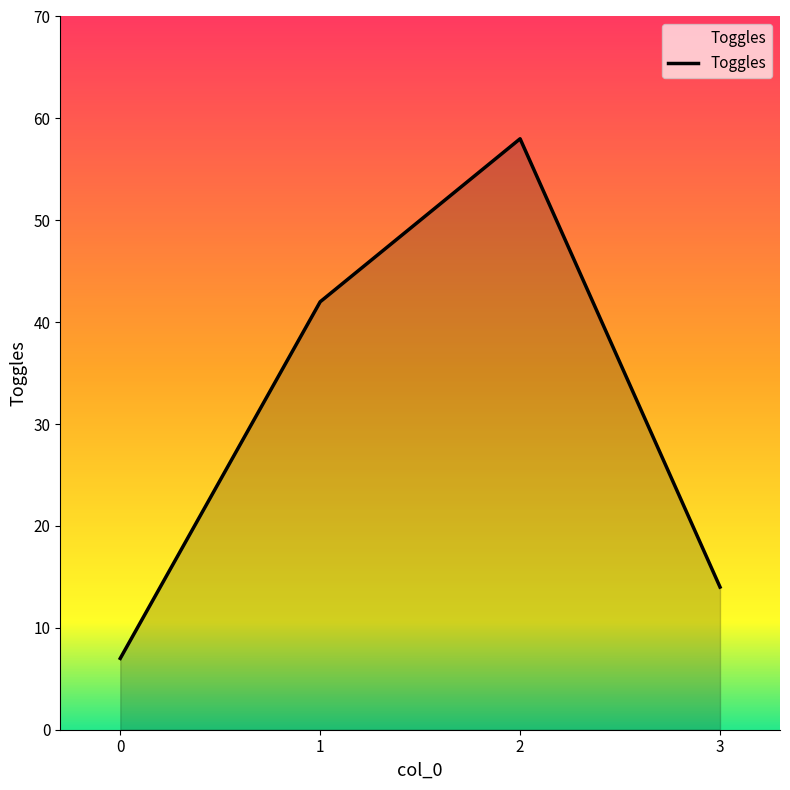

What is the difference between the maximum and minimum values?

51